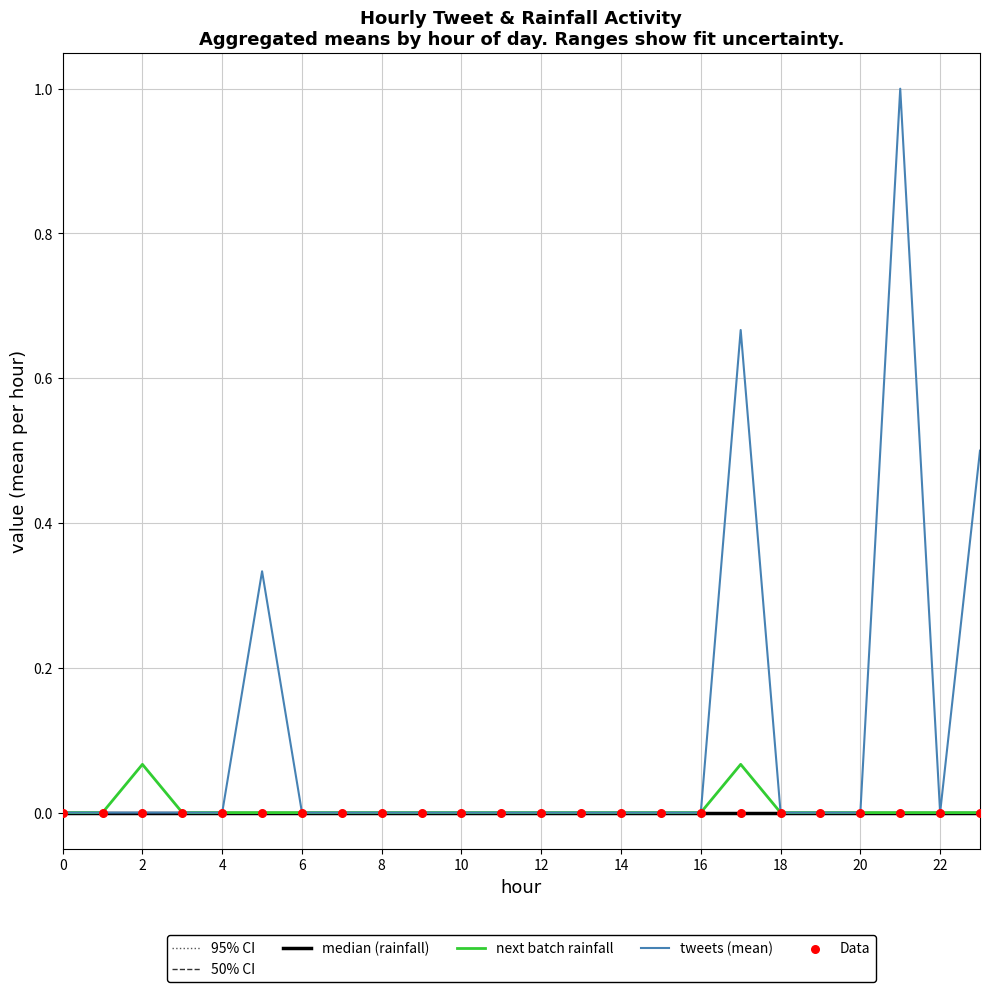

What are all the series names shown in the legend?

95% CI, 50% CI, median (rainfall), next batch rainfall, tweets (mean), Data